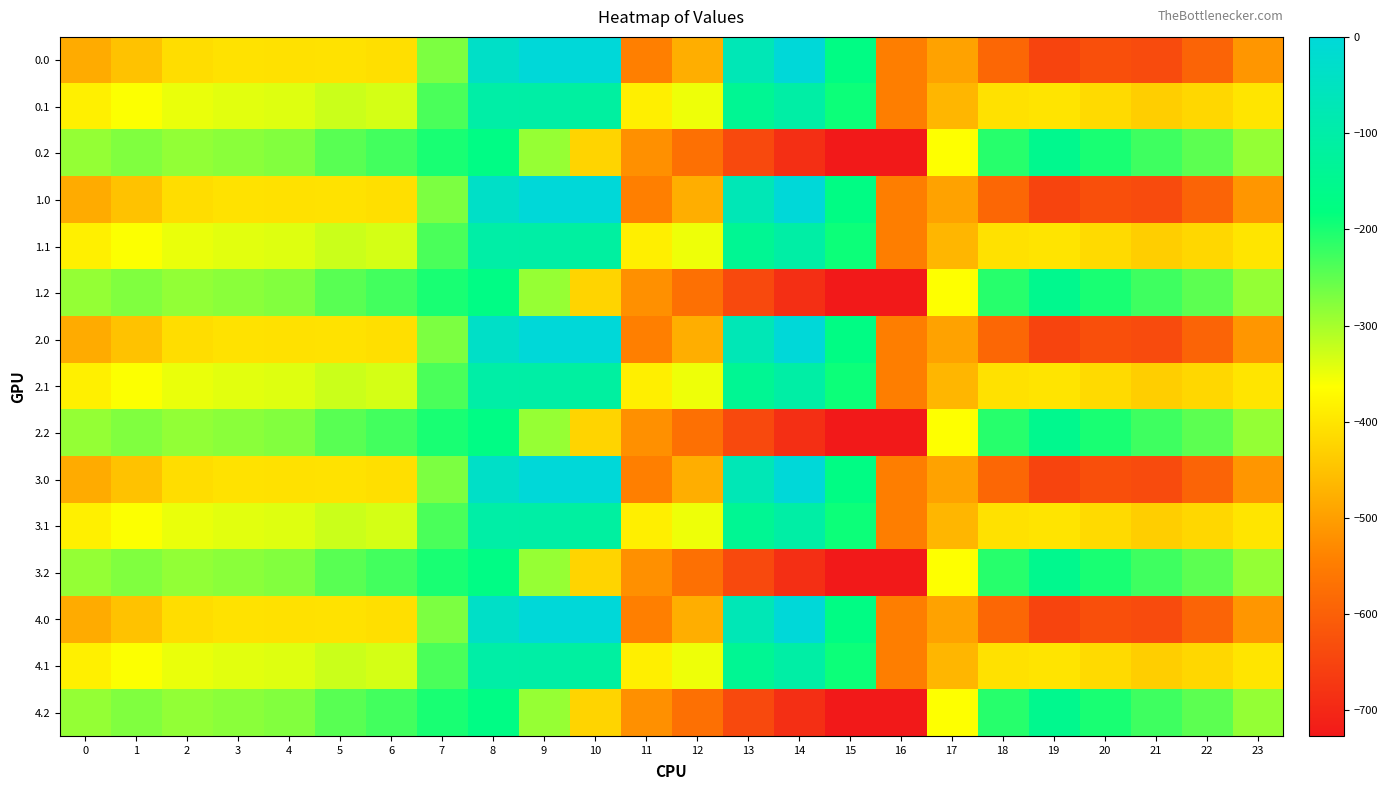

How many data points does each series have?

24